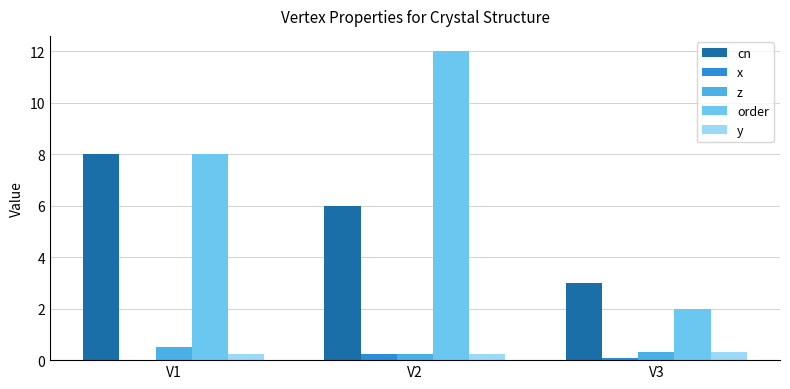

True or false: cn has a value of 2.9 at V2.

False